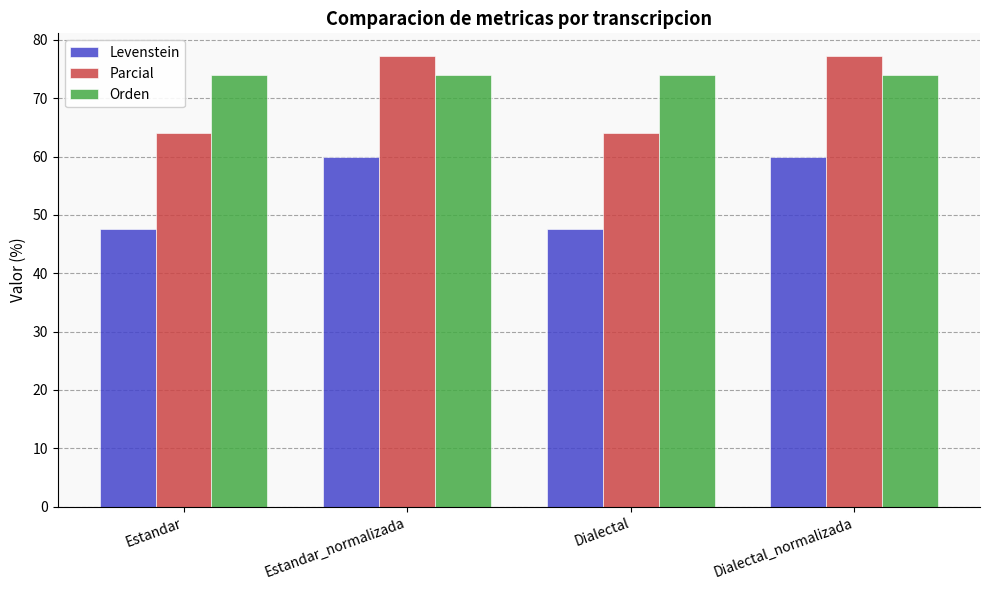

Is the value of Parcial at Dialectal greater than the value of Orden at Estandar_normalizada?

No